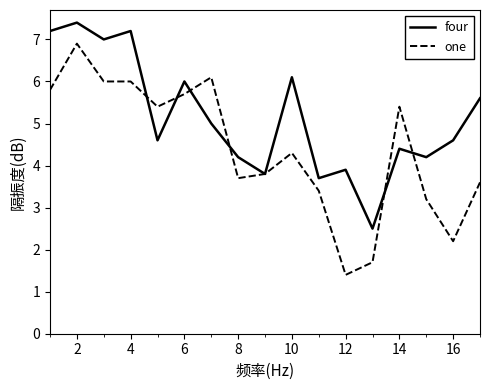

What is the maximum value for four?

7.4